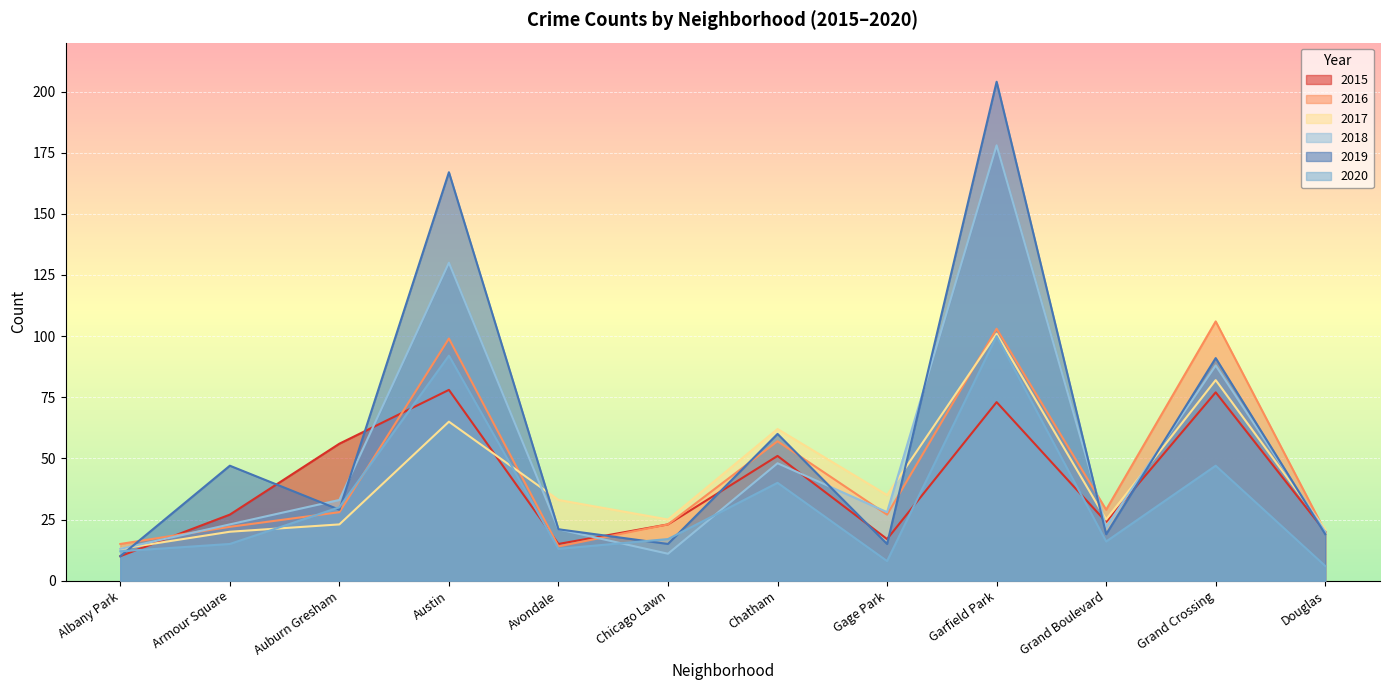

At which category is the sum across all series the highest?

Garfield Park